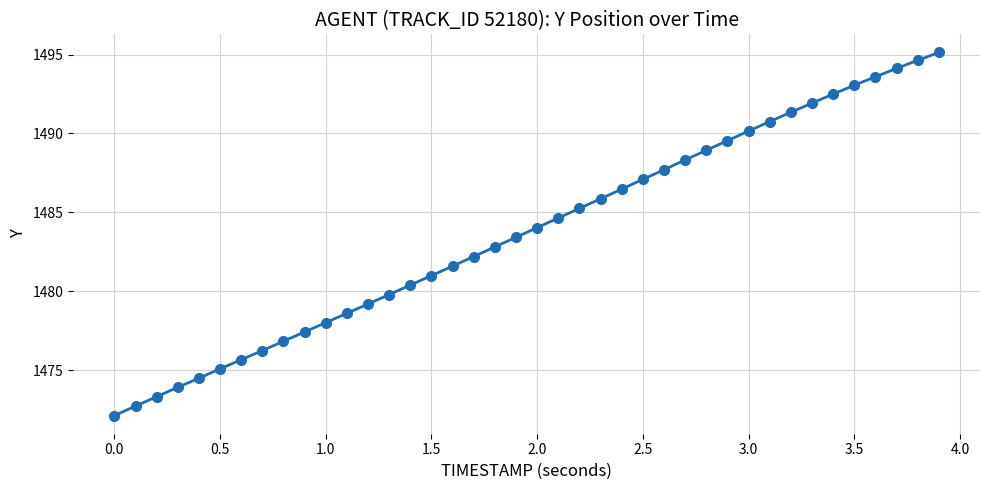

What is the minimum value shown in the chart?

1472.1